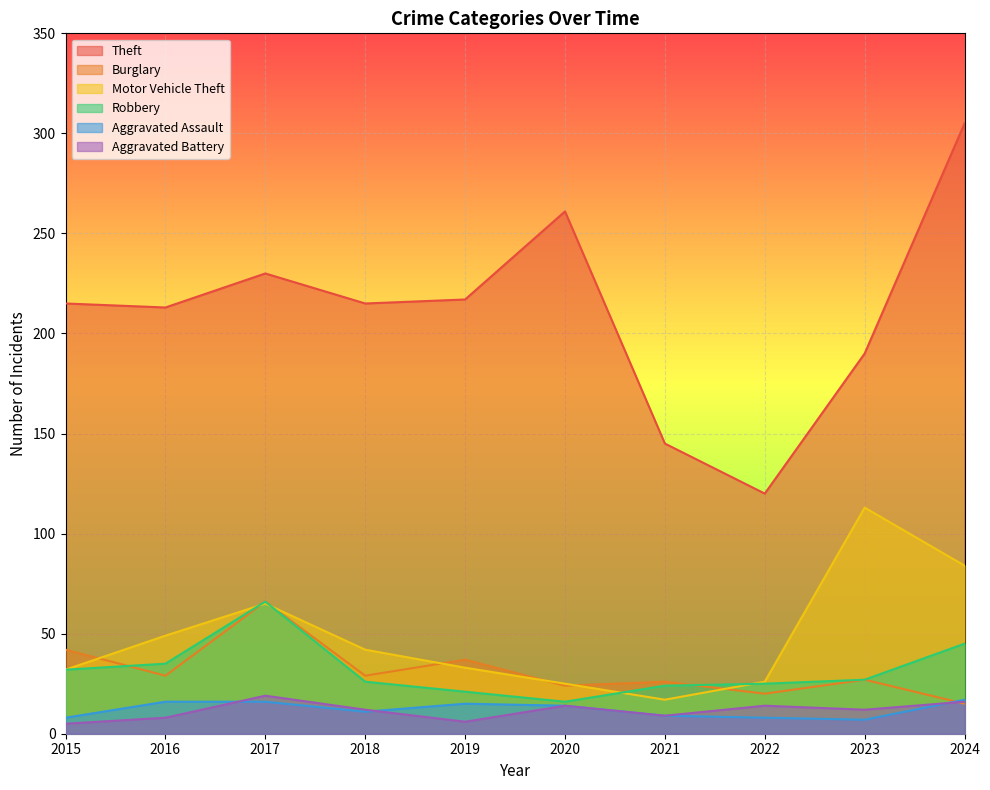

In Motor Vehicle Theft, how many points are higher than both neighbors (excluding endpoints)?

2